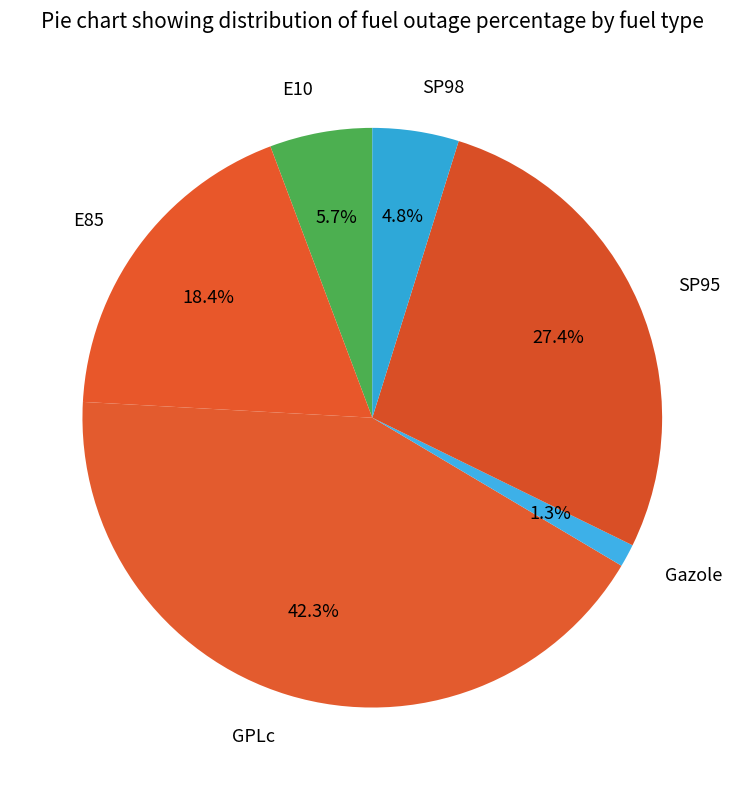

Which slice is the largest?

GPLc